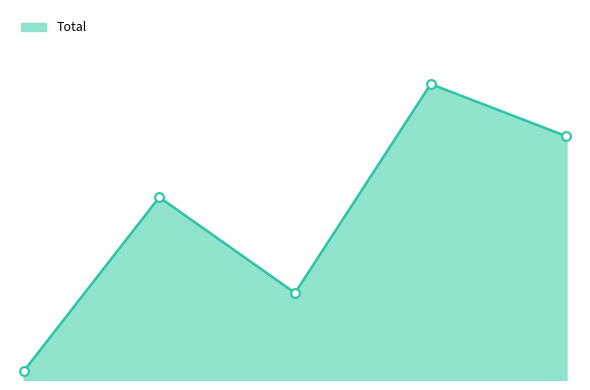

Is this an area chart (filled region under the line)?

Yes